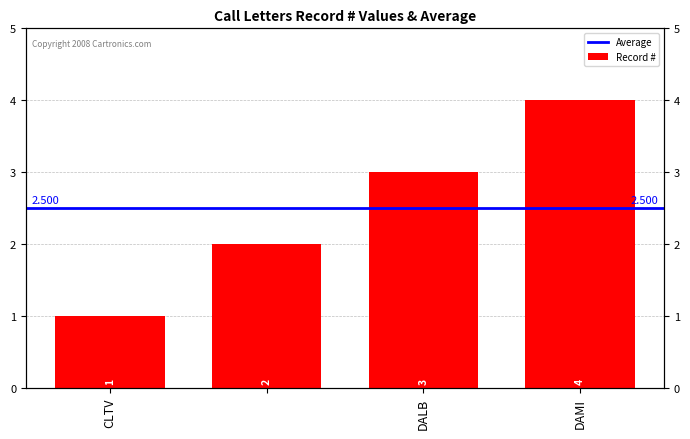

Does the chart contain any negative values?

No